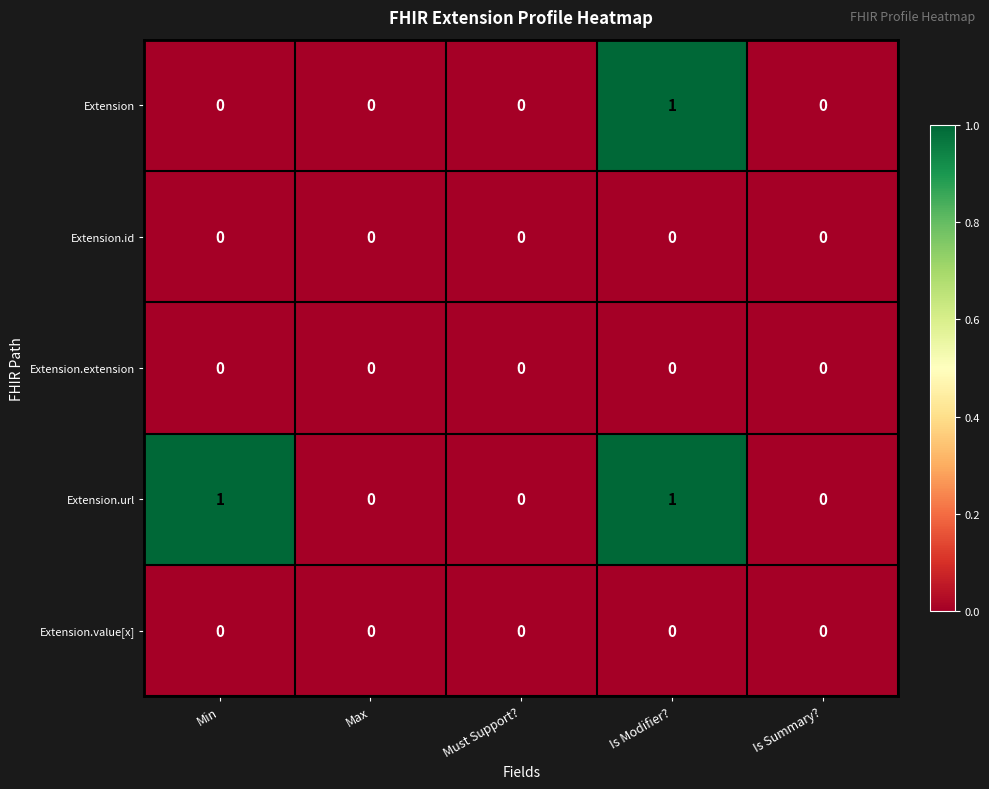

Which series has the largest total across all categories?

Extension.url